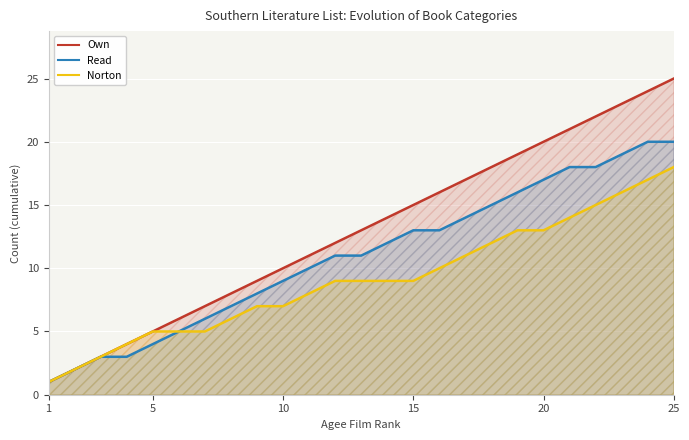

The value of Norton at 10 is 7. True or false?

True